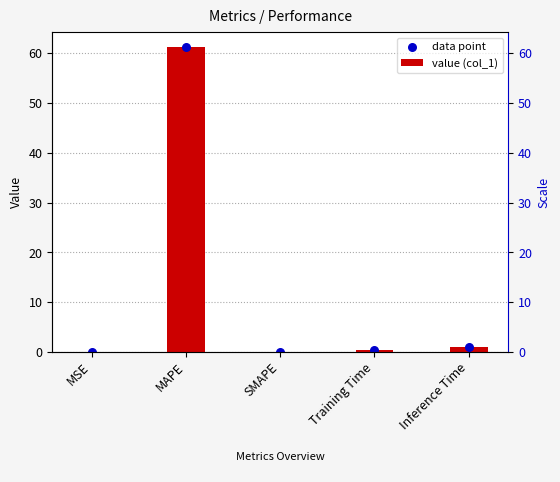

What is the total value across all series at MAPE?

122.5